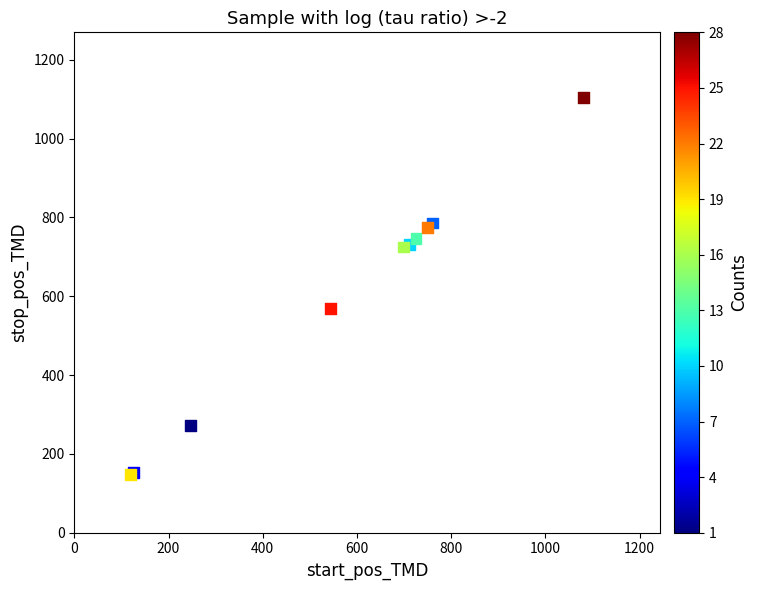

What Y value in the scatter plot is closest to 625?

568